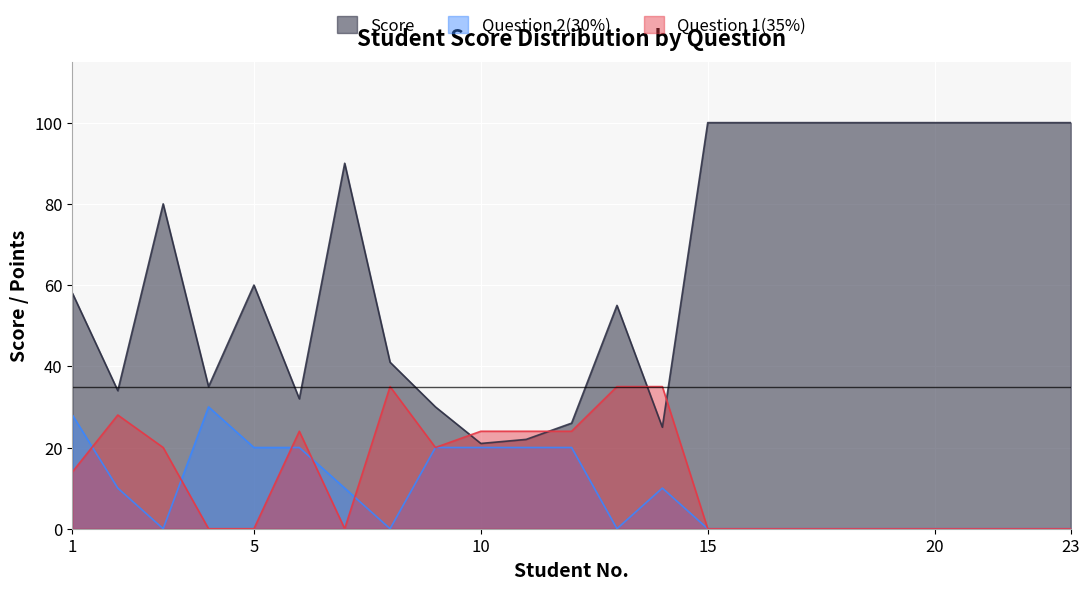

After their last crossing, which series has the higher values: Question 1(35%) or Question 2(30%)?

Question 1(35%)